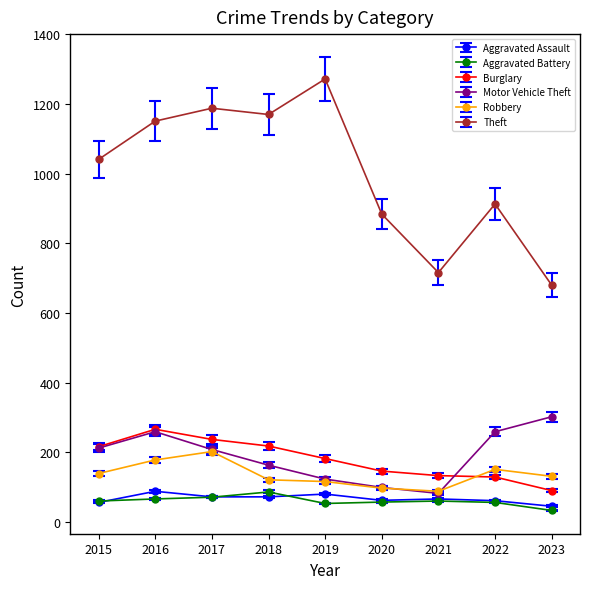

Is it true that Motor Vehicle Theft equals 208 at 2017?

True